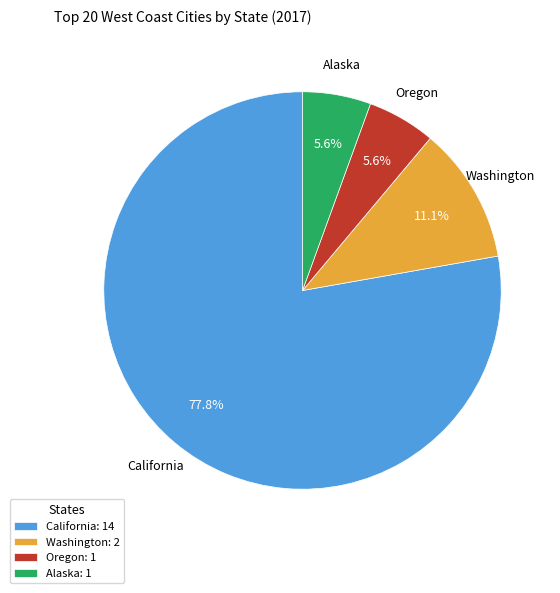

Combined, do California: 14 and Alaska: 1 account for over 50%?

Yes